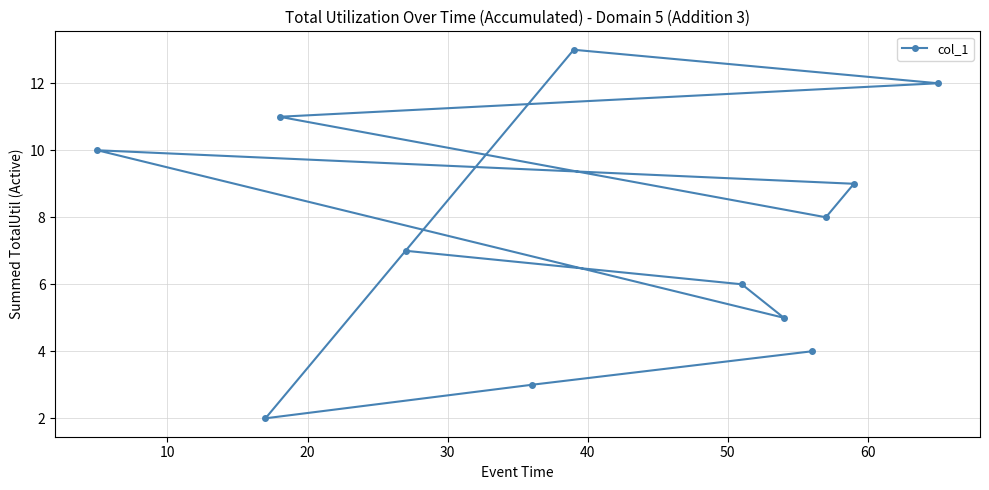

What is the difference between the maximum and minimum values?

11.0